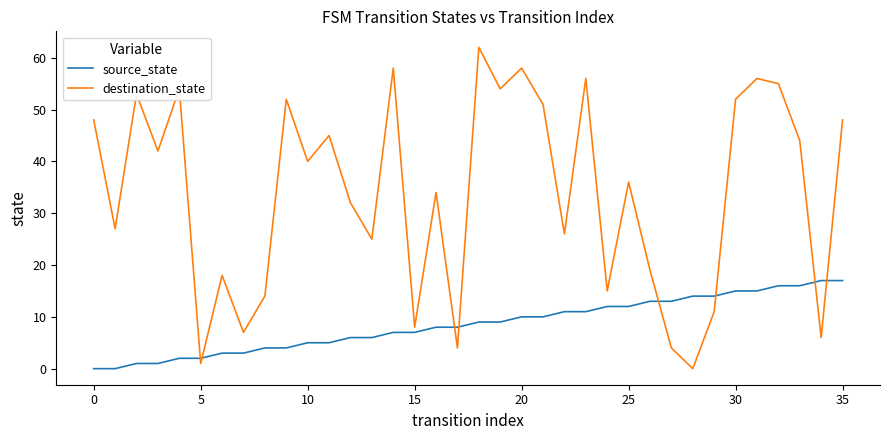

Does the chart have visible grid lines?

No